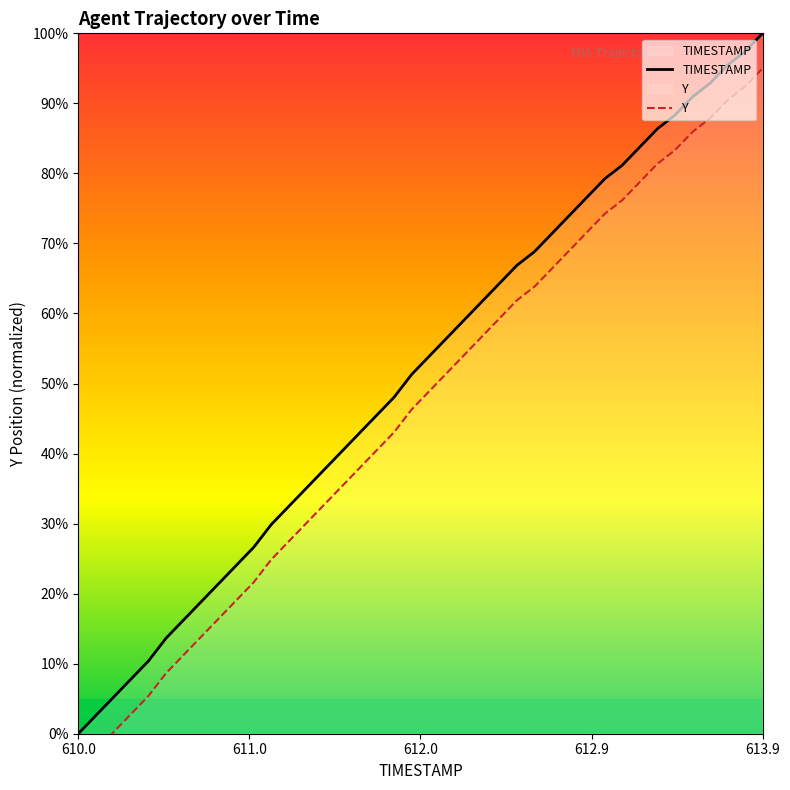

True or false: Y has more than 2 interior local peaks.

False